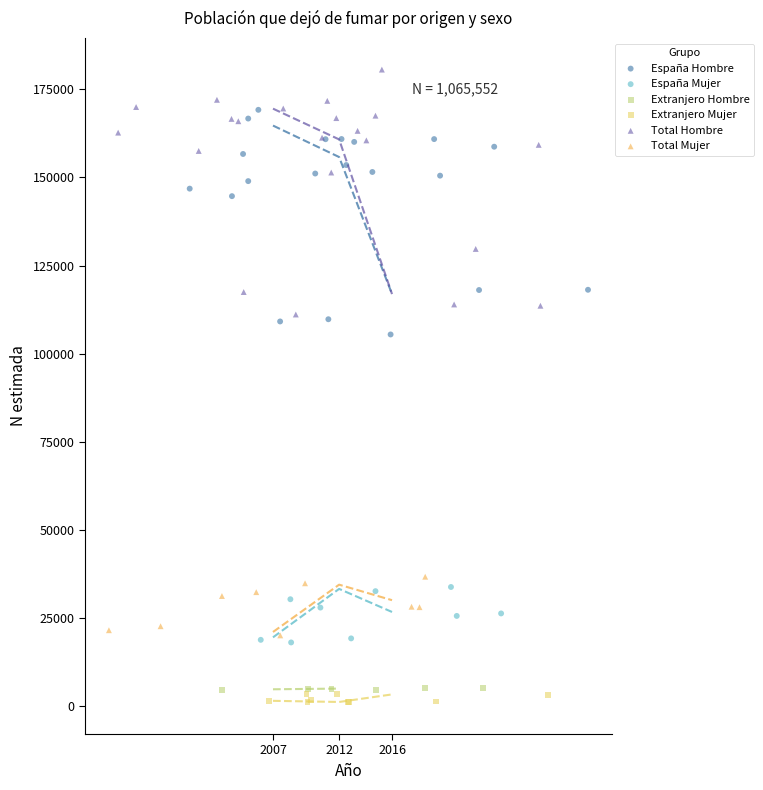

Which series reaches the maximum Y coordinate?

Total Hombre